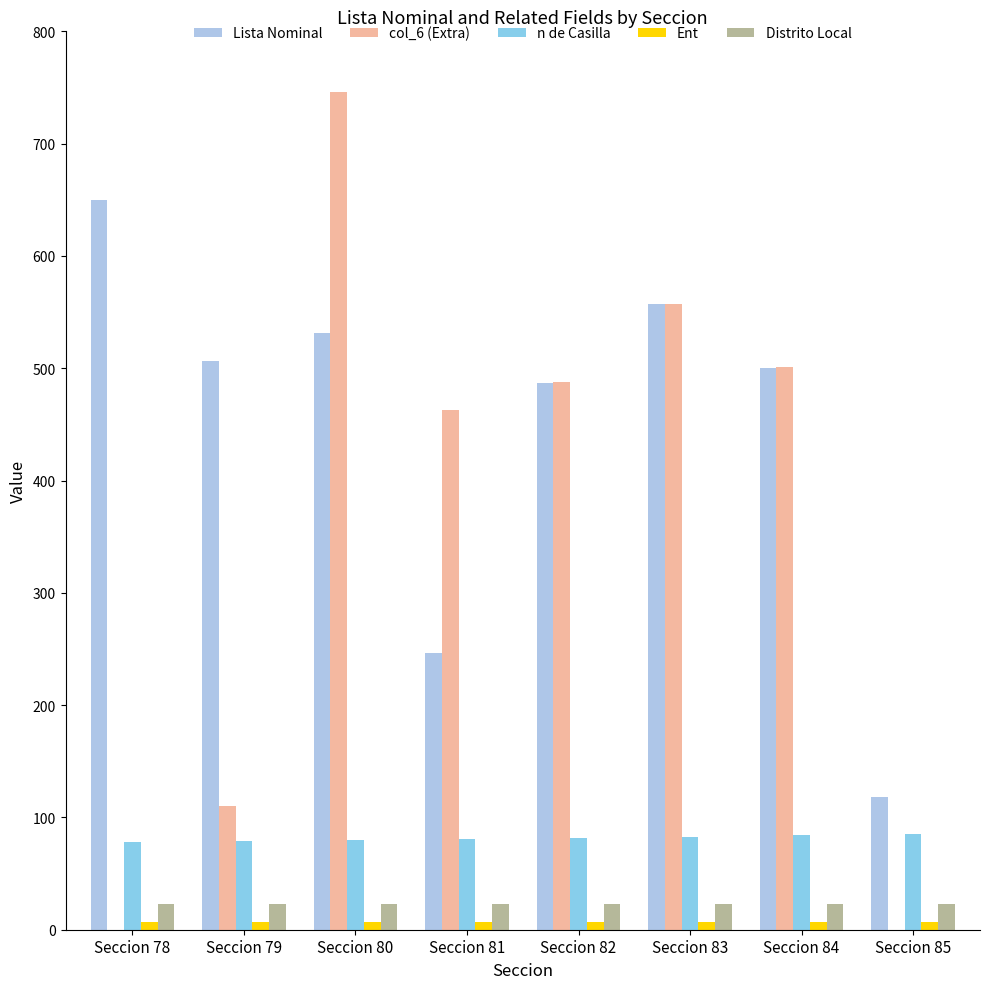

Are the bars grouped side by side (vs. stacked)?

Yes